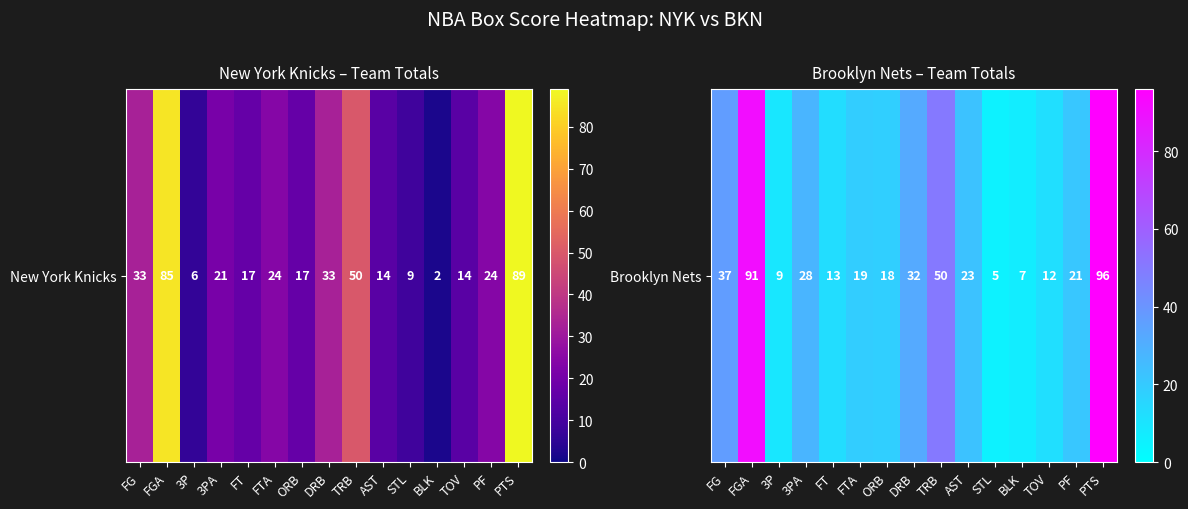

What is the difference between the second highest and minimum values?

86